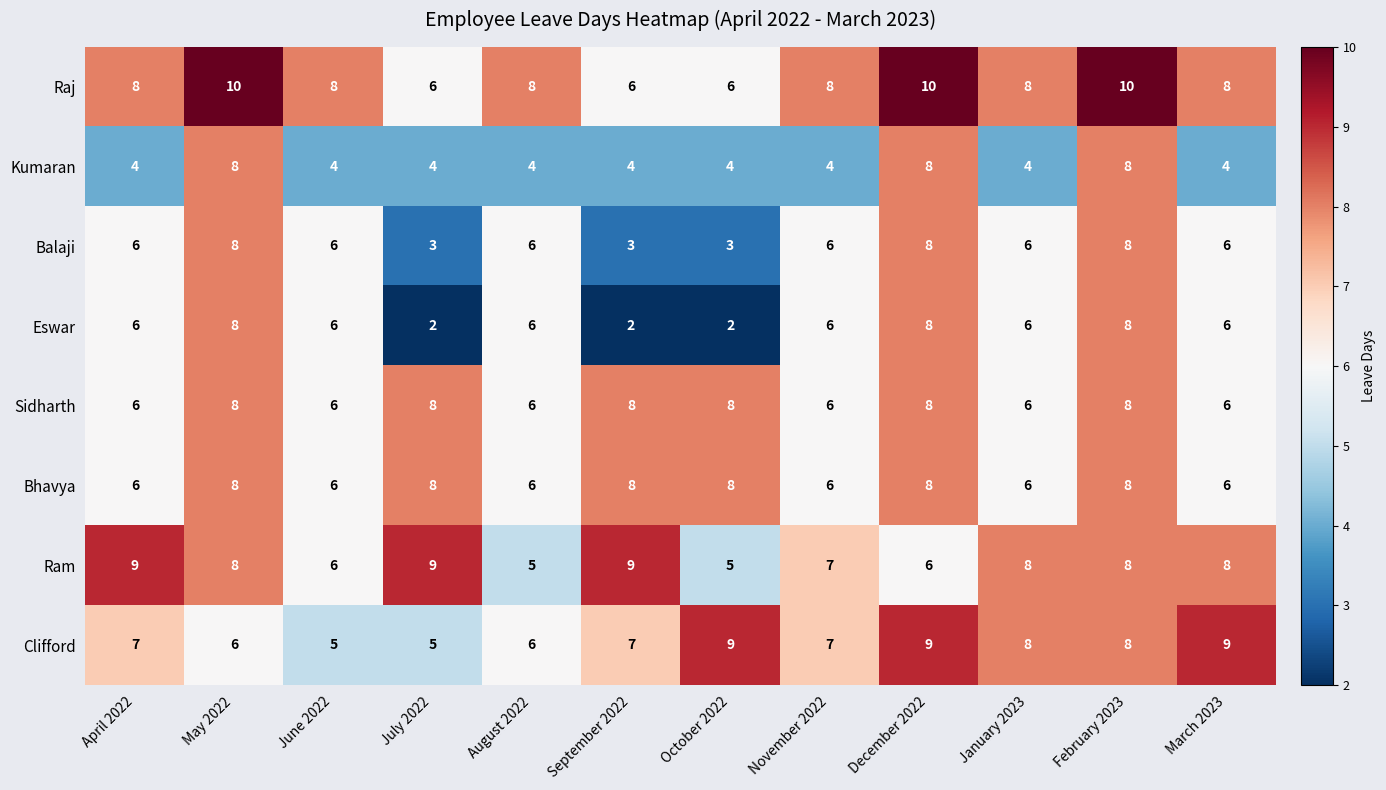

Which series has the largest total across all categories?

Raj